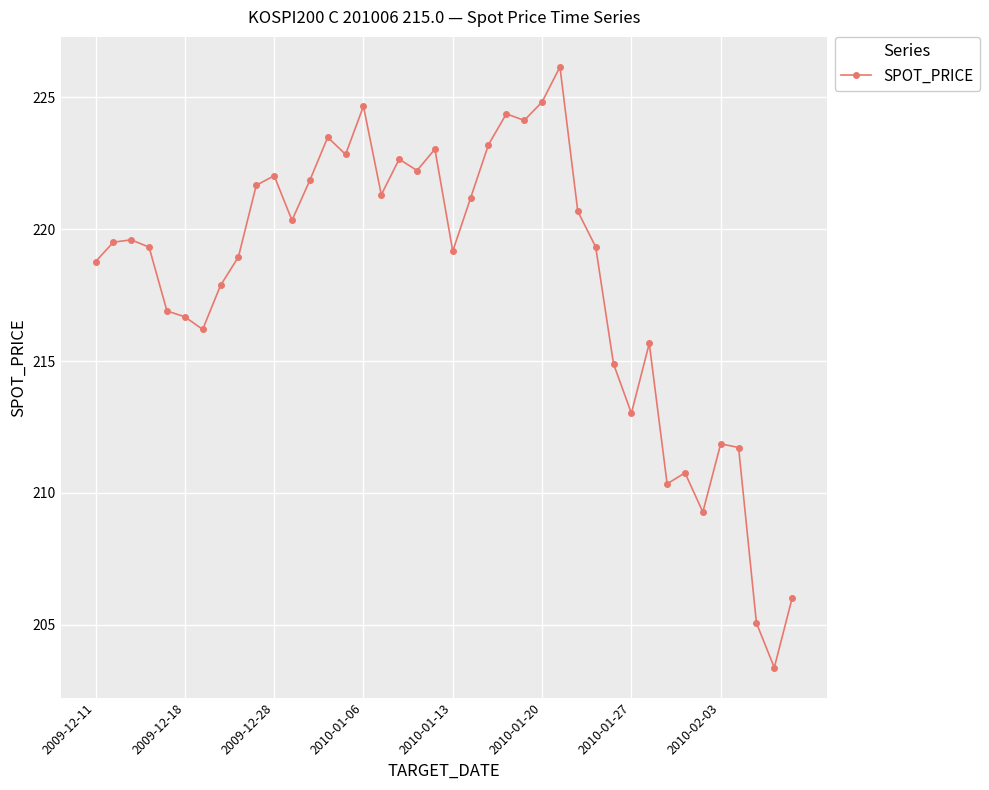

What is the value of the 20th point from the left?

223.0